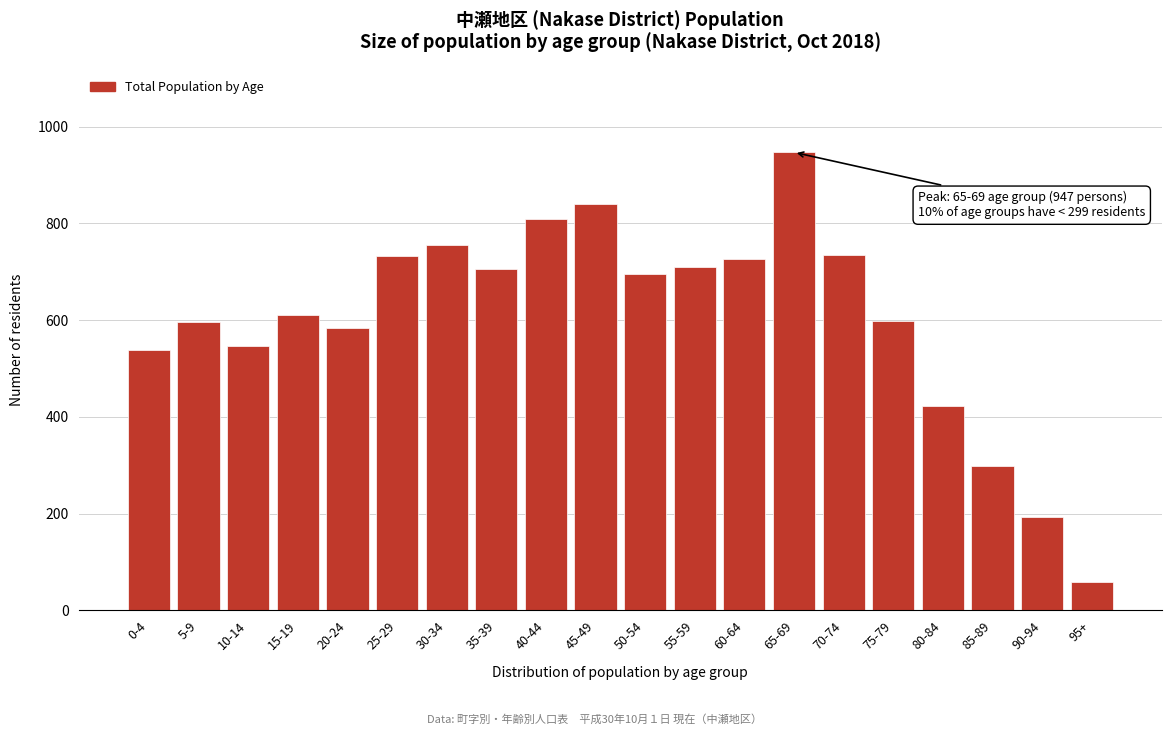

Read the value at 95+.

59